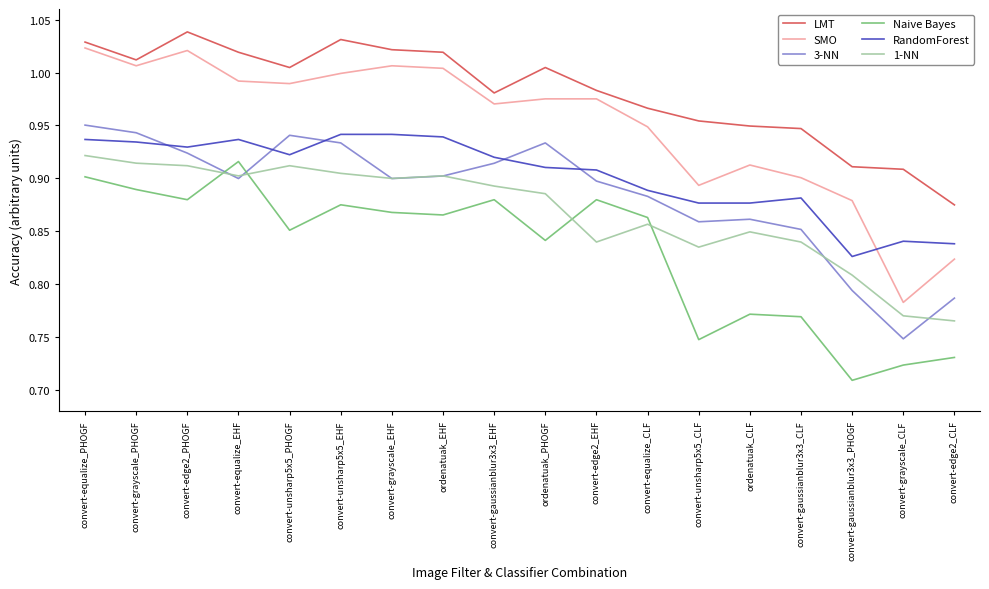

The 1-NN series shows 0.4 at convert-gaussianblur3x3_CLF. True or false?

False